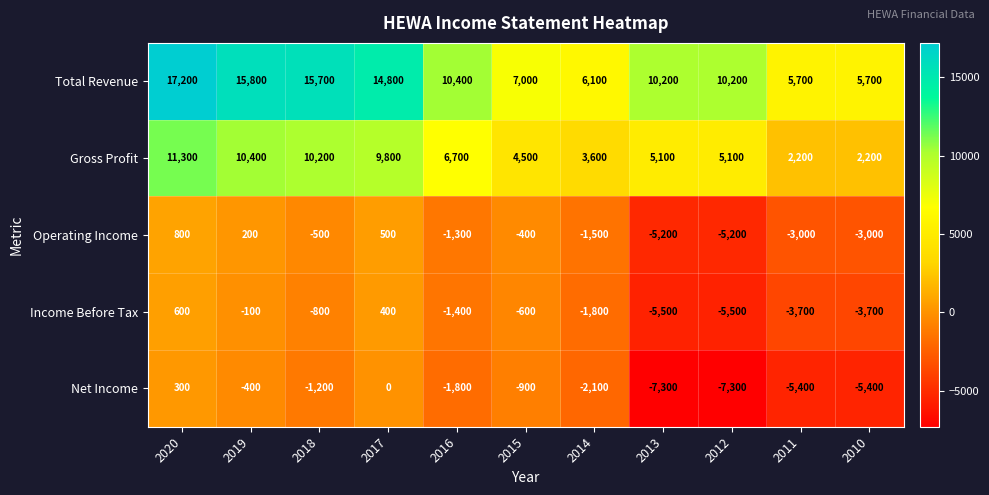

At 2020, list the series in order from smallest to largest.

Net Income, Income Before Tax, Operating Income, Gross Profit, Total Revenue